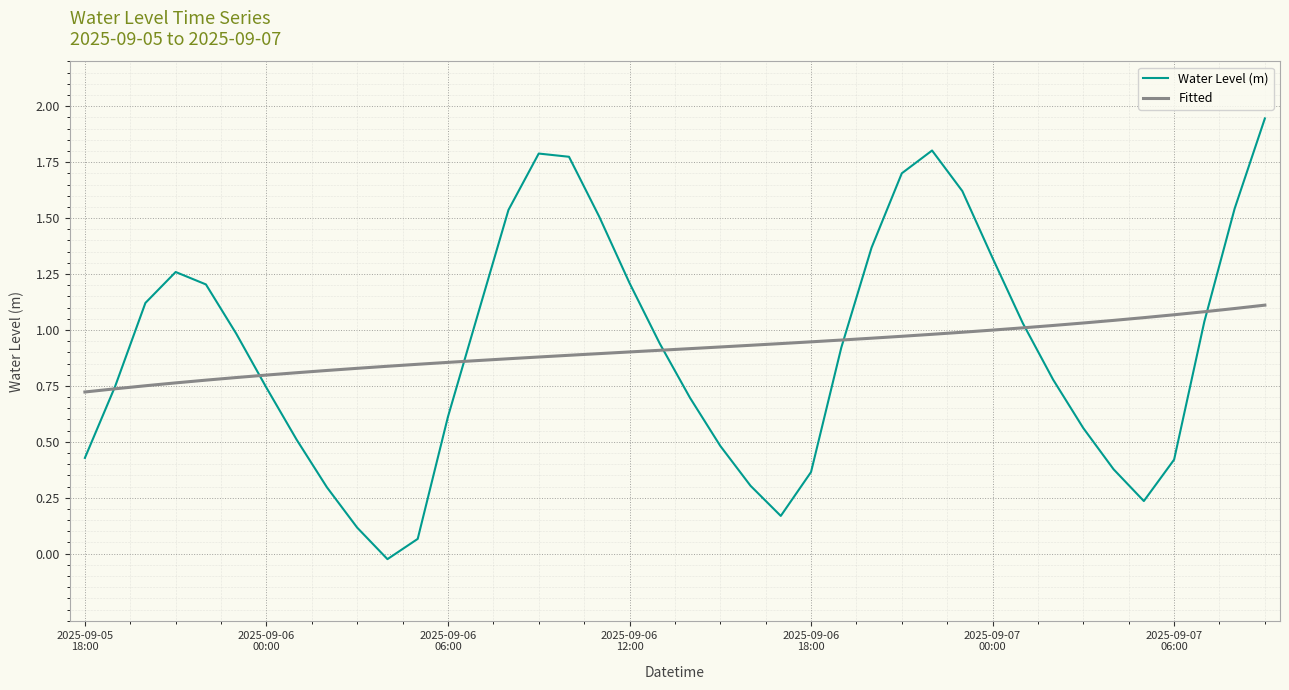

Rank the series by their maximum value, from lowest to highest.

Fitted, Water Level (m)